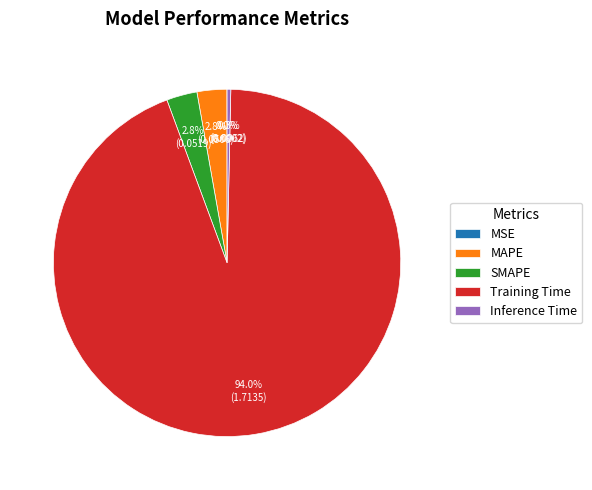

Which has a higher value, Training Time or Inference Time?

Training Time